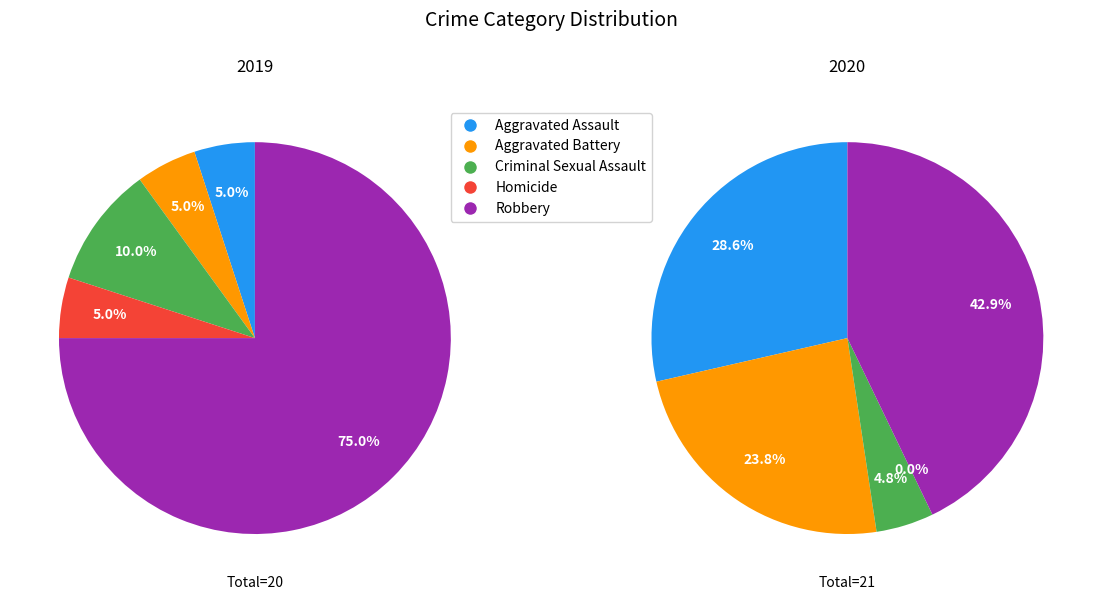

To the nearest percent, what is the difference between the largest and smallest slice percentages?

70%